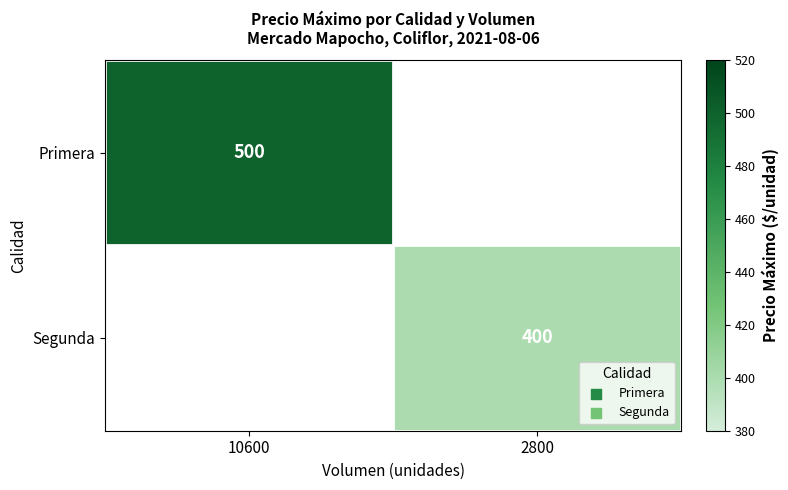

Is it true that Segunda equals 545 at 2800?

False